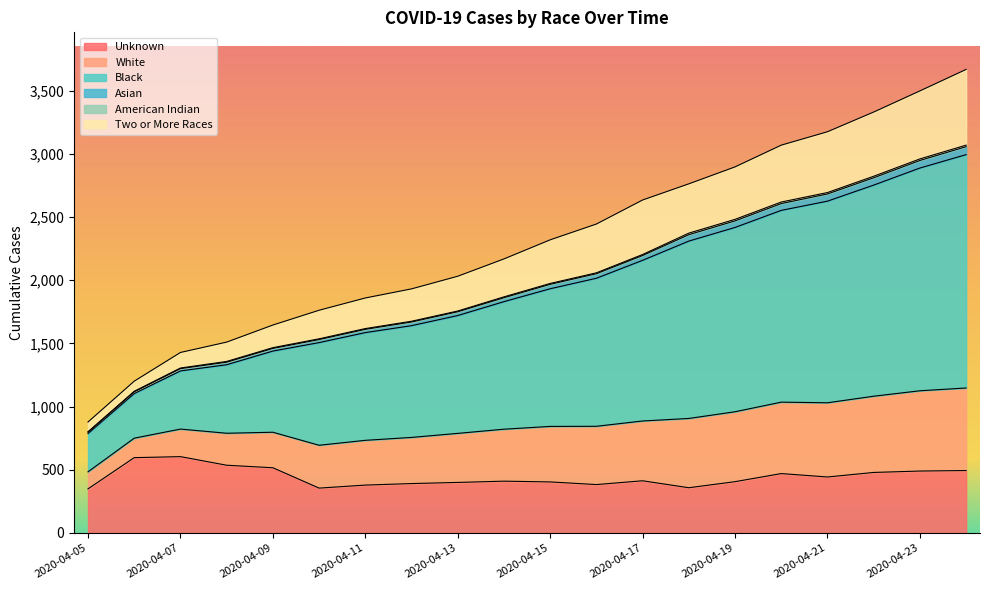

What is the maximum value for Asian?

3068